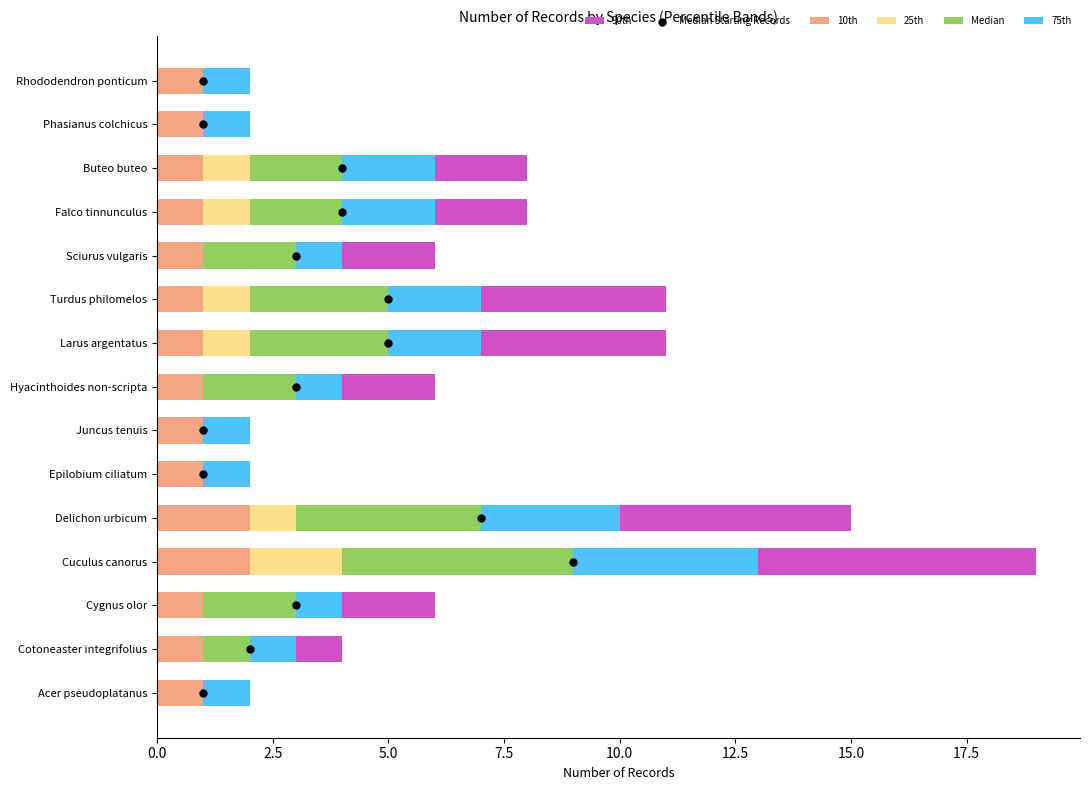

What are all the series names shown in the legend?

10th, 25th, Median, 75th, 90th, Median Starting Records